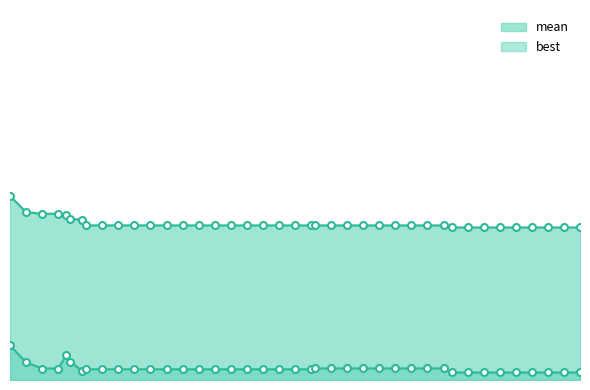

In best, how many points are lower than both neighbors (excluding endpoints)?

1